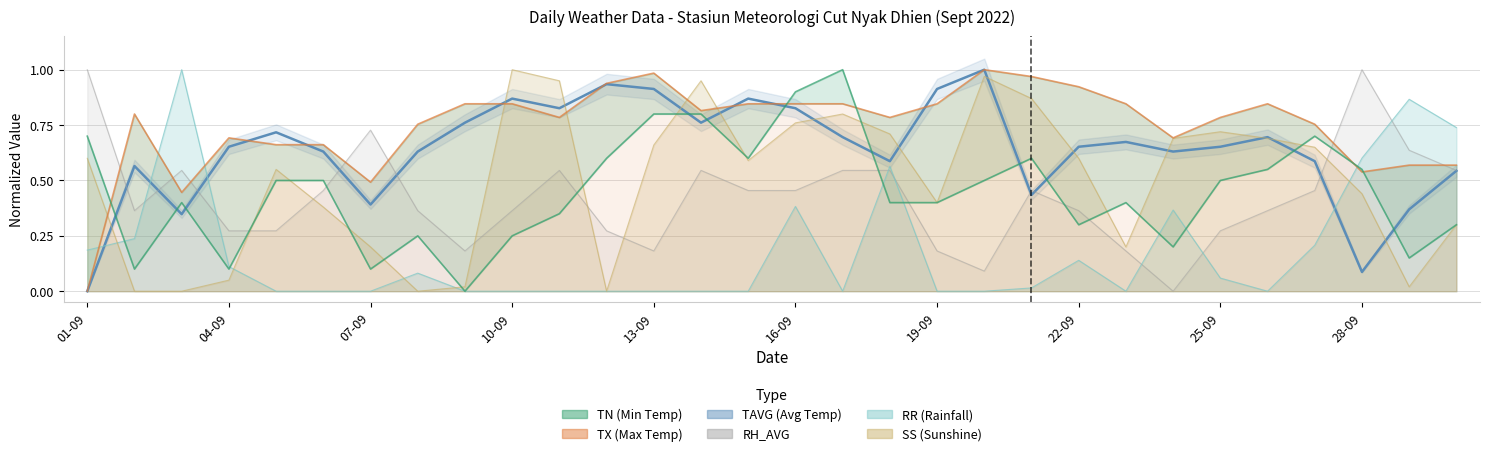

Where is TX nearest to the value 0?

01-09